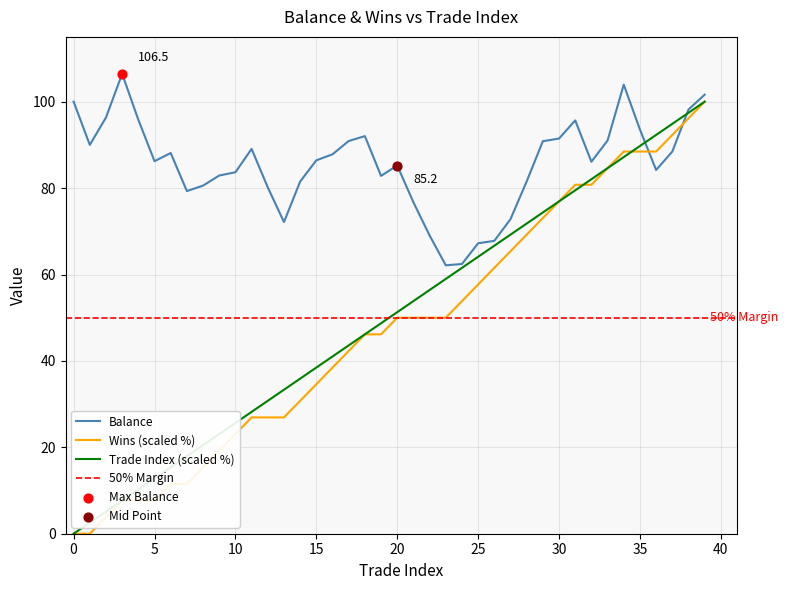

What is the total value across all series at 4?

113.8